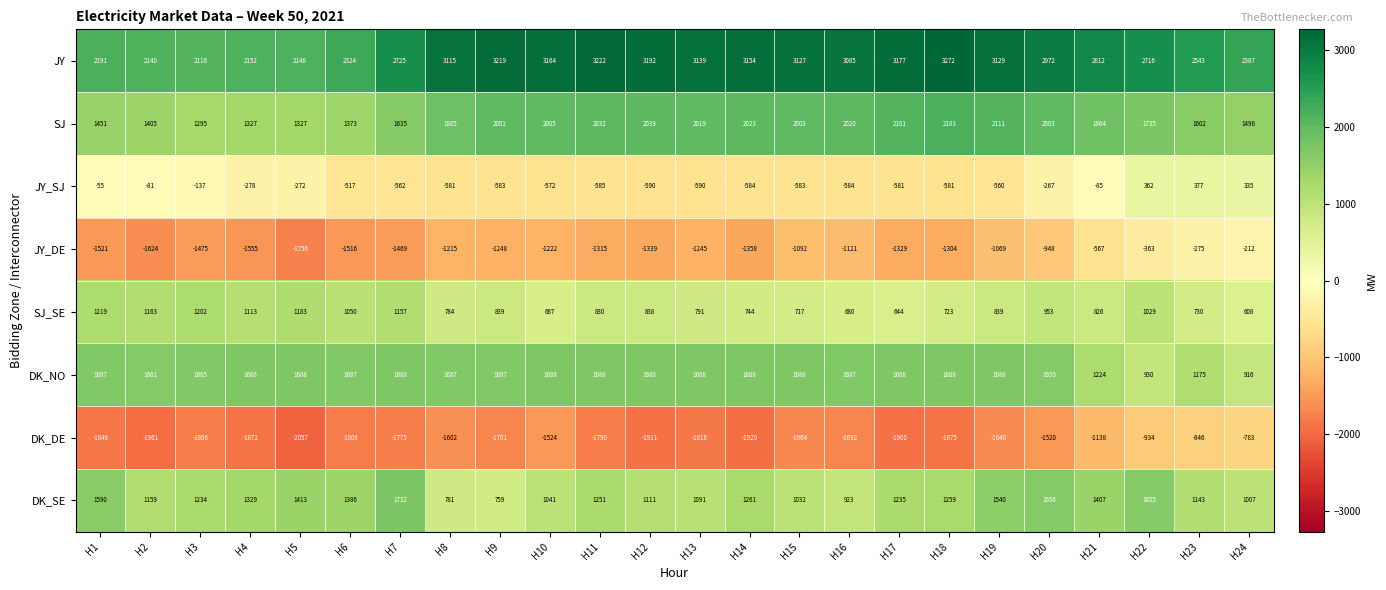

Count the number of data series in this chart.

8